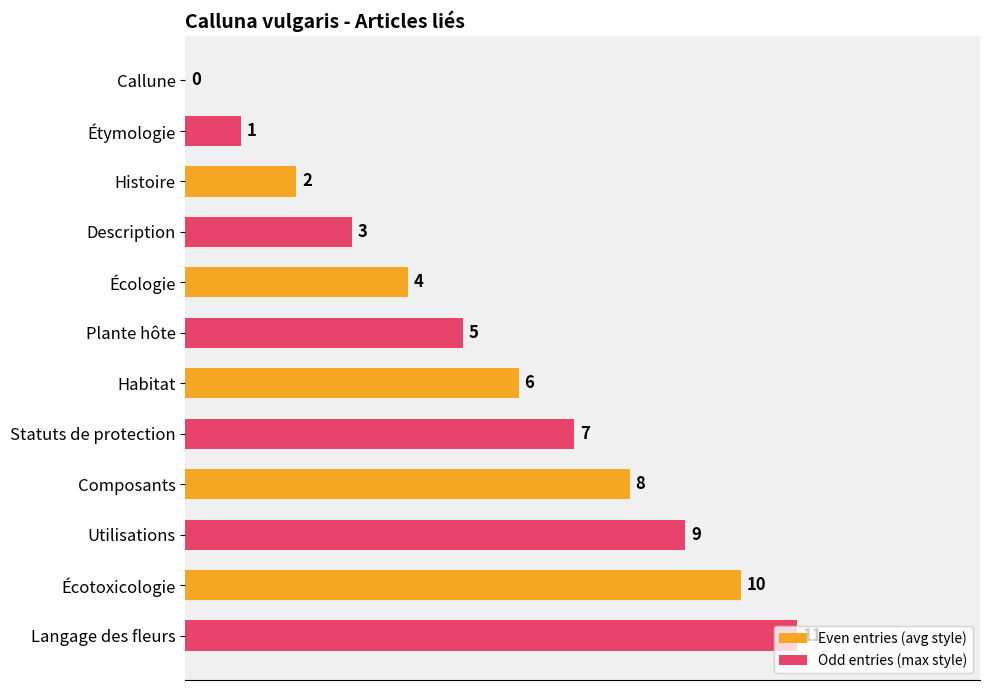

Is it true that Odd entries (max style) equals 7 at Écologie?

False